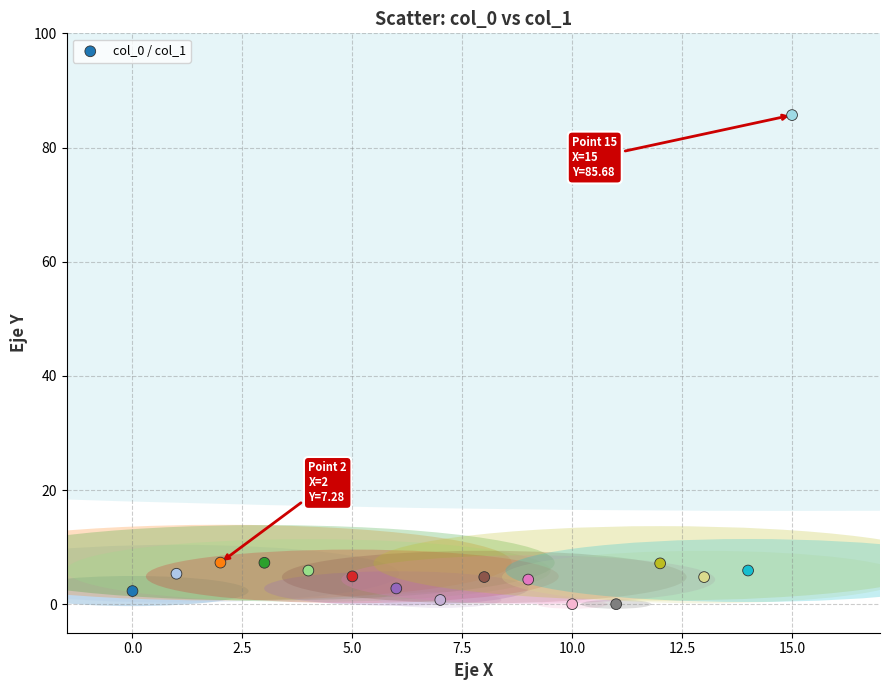

What is the range of Y values (max minus min)?

85.7